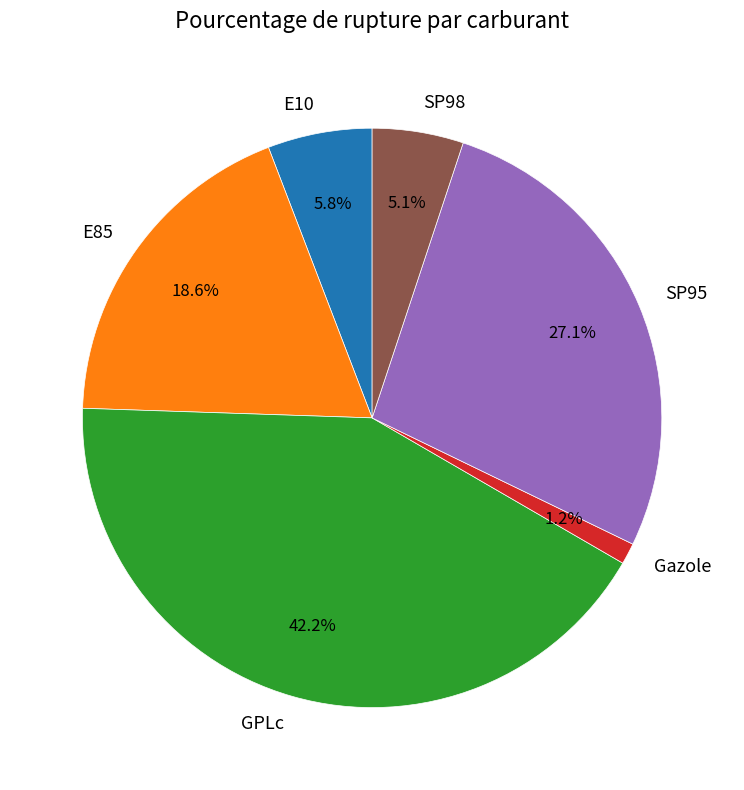

Does SP98 account for over 50% of the chart?

No